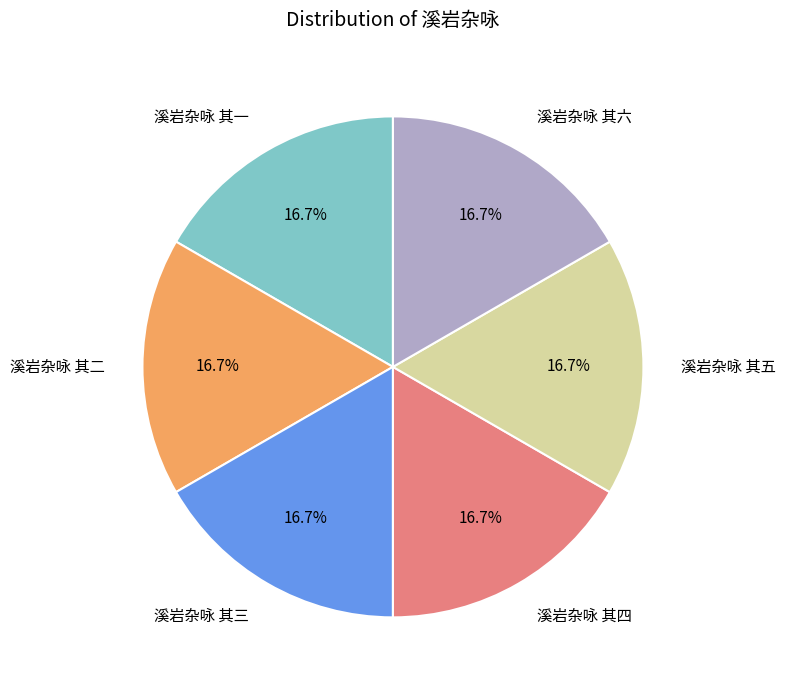

What portion of the pie excludes 溪岩杂咏 其一?

83.3%